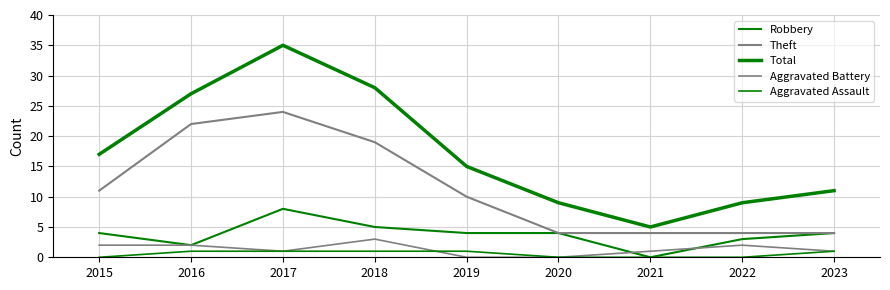

In Aggravated Battery, how many points are higher than both neighbors (excluding endpoints)?

2